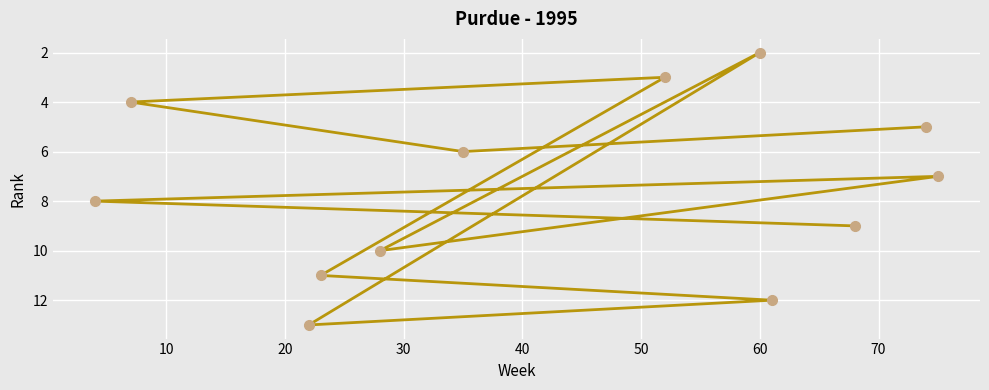

What is the value of the 5th point from the left?

10.0